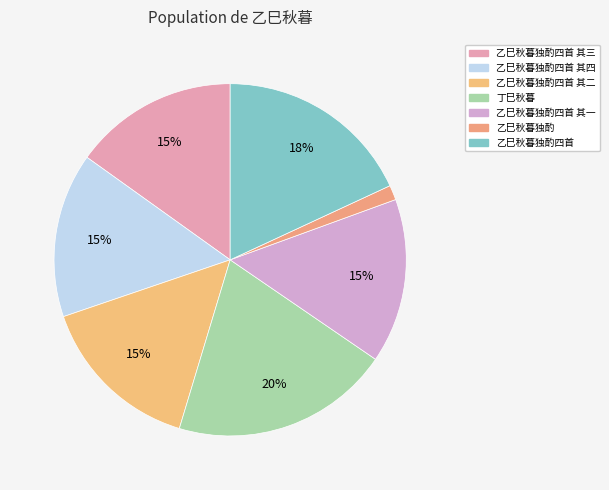

Is there any slice that represents more than half of the pie?

No